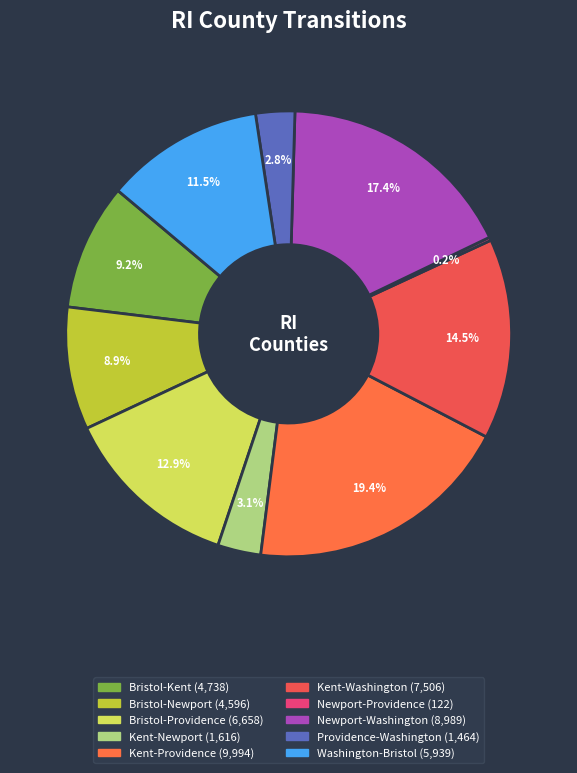

Is it true that Kent-Newport is 3% of the pie?

True